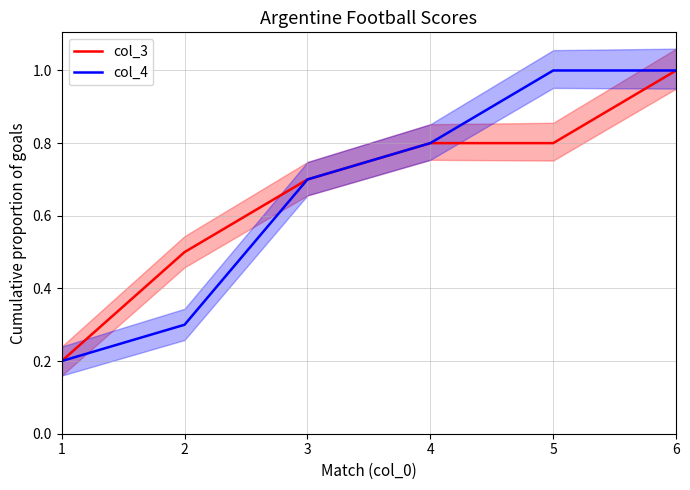

Where is col_3 nearest to the value 0?

1